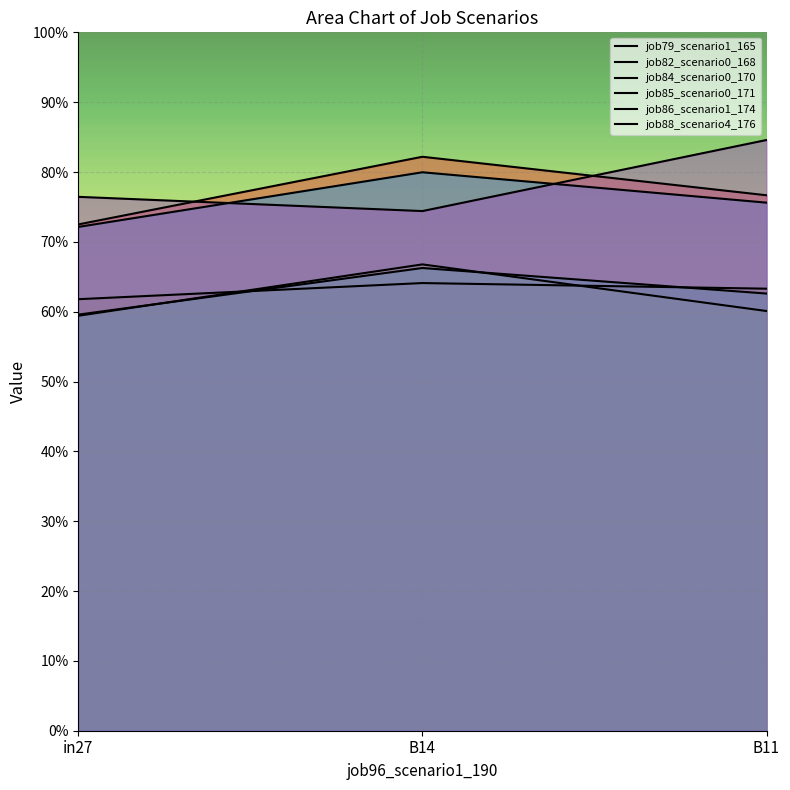

Is it true that job82_scenario0_168 equals 0.6 at in27?

True